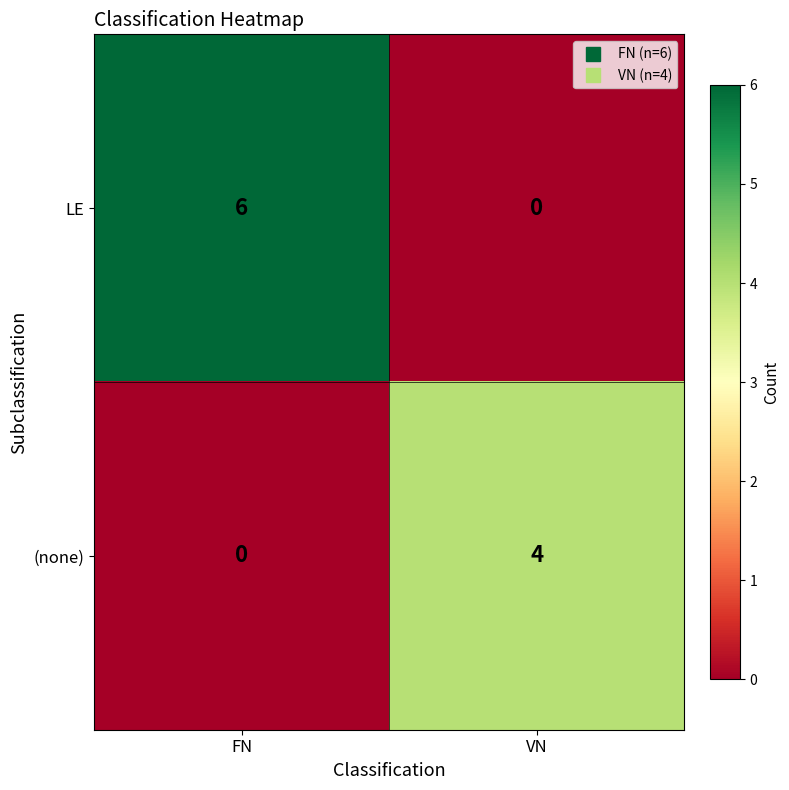

Rank the series at FN from lowest to highest value.

(none), LE